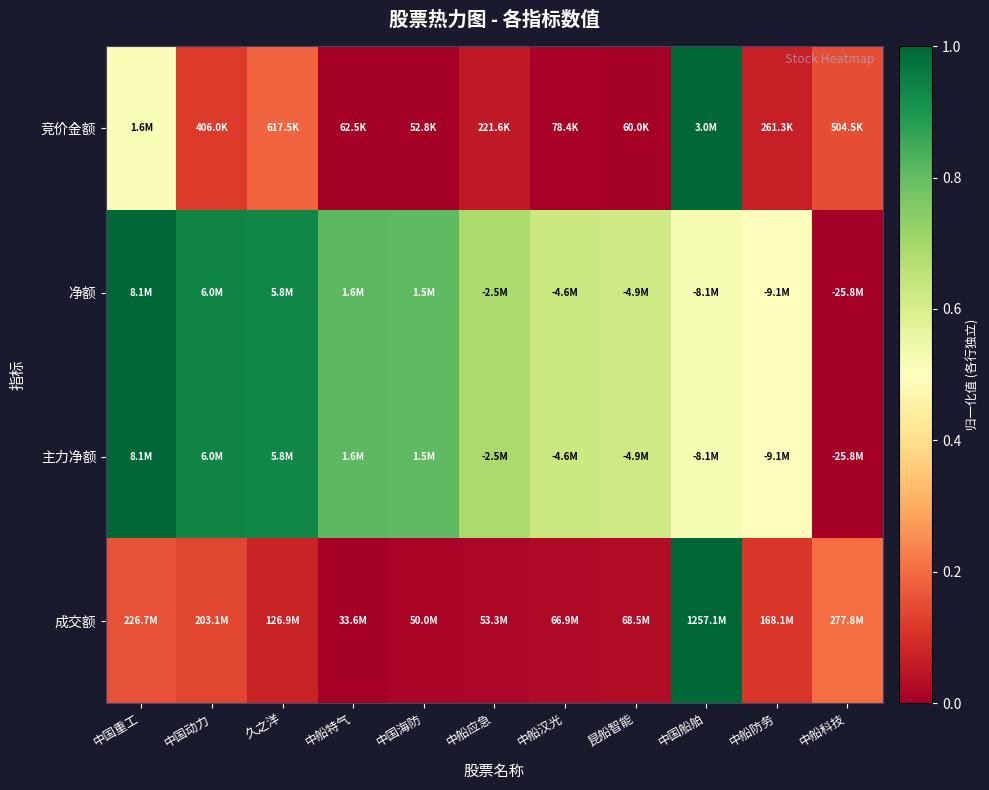

Reading left to right, list all the values displayed in this chart.

竞价金额: 中国重工=0.5	中国动力=0.1	久之洋=0.2	中船特气=0.0	中国海防=0.0	中船应急=0.1	中船汉光=0.0	昆船智能=0.0	中国船舶=1.0	中船防务=0.1	中船科技=0.2
净额: 中国重工=1.0	中国动力=0.9	久之洋=0.9	中船特气=0.8	中国海防=0.8	中船应急=0.7	中船汉光=0.6	昆船智能=0.6	中国船舶=0.5	中船防务=0.5	中船科技=0.0
主力净额: 中国重工=1.0	中国动力=0.9	久之洋=0.9	中船特气=0.8	中国海防=0.8	中船应急=0.7	中船汉光=0.6	昆船智能=0.6	中国船舶=0.5	中船防务=0.5	中船科技=0.0
成交额: 中国重工=0.2	中国动力=0.1	久之洋=0.1	中船特气=0.0	中国海防=0.0	中船应急=0.0	中船汉光=0.0	昆船智能=0.0	中国船舶=1.0	中船防务=0.1	中船科技=0.2